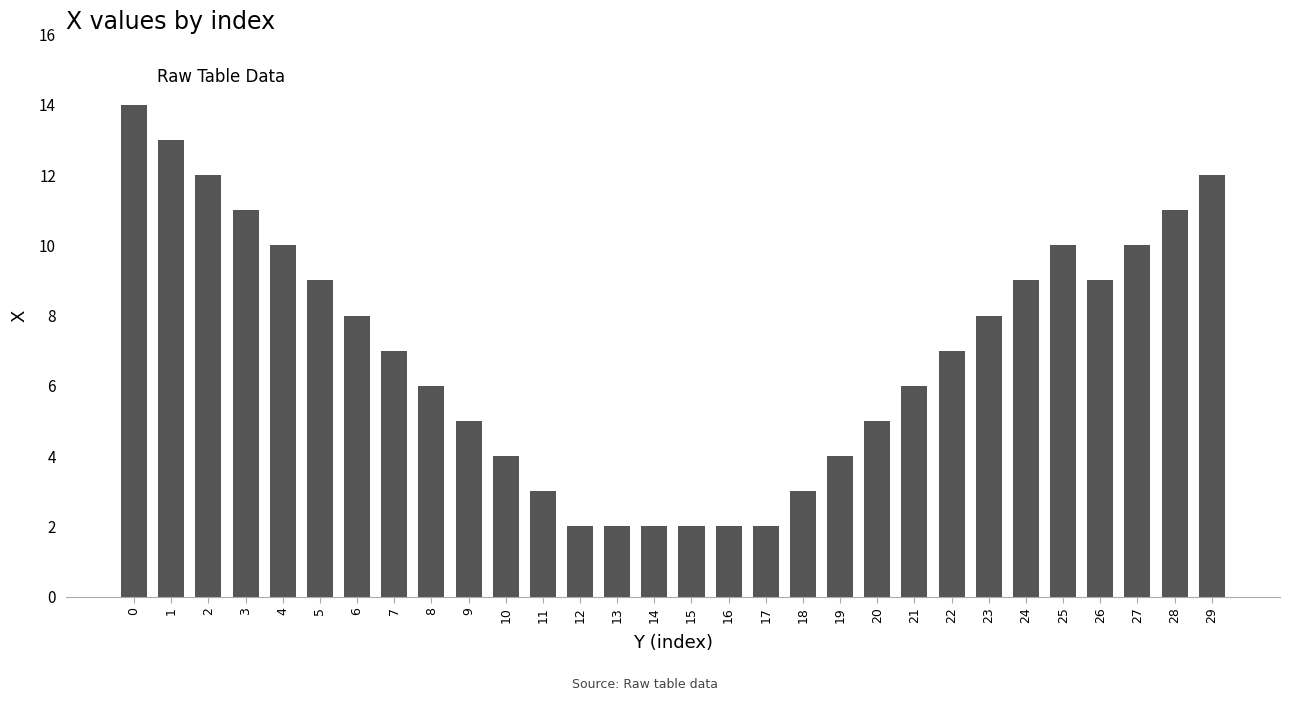

How many series are shown in this chart?

1